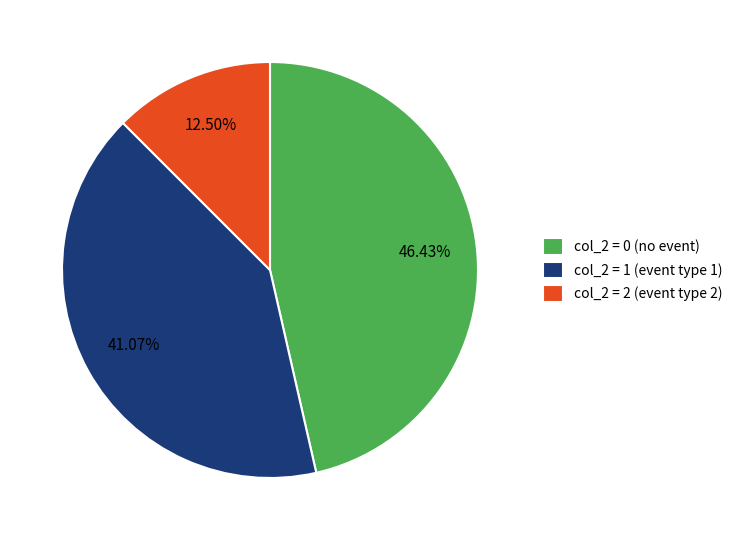

Does col_2 = 0 (no event) represent more than half of the total?

No